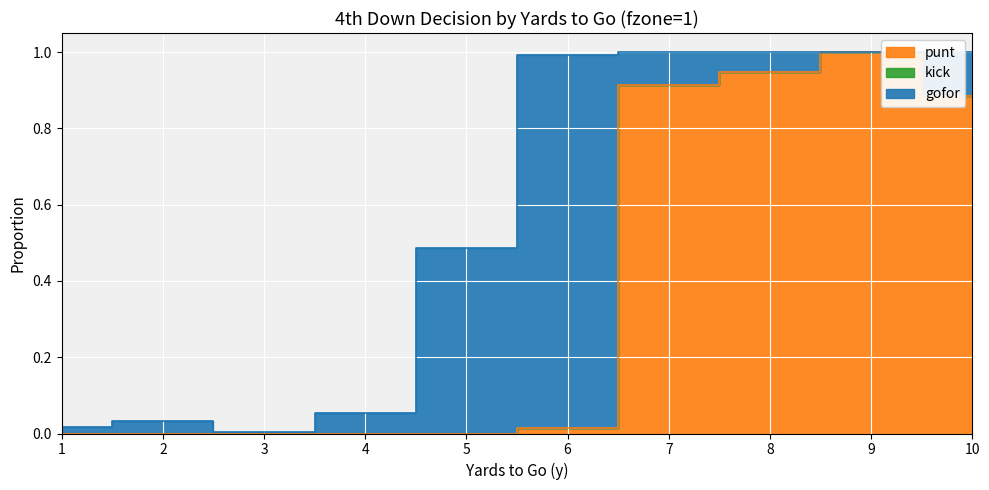

True or false: gofor and kick cross at least once.

False